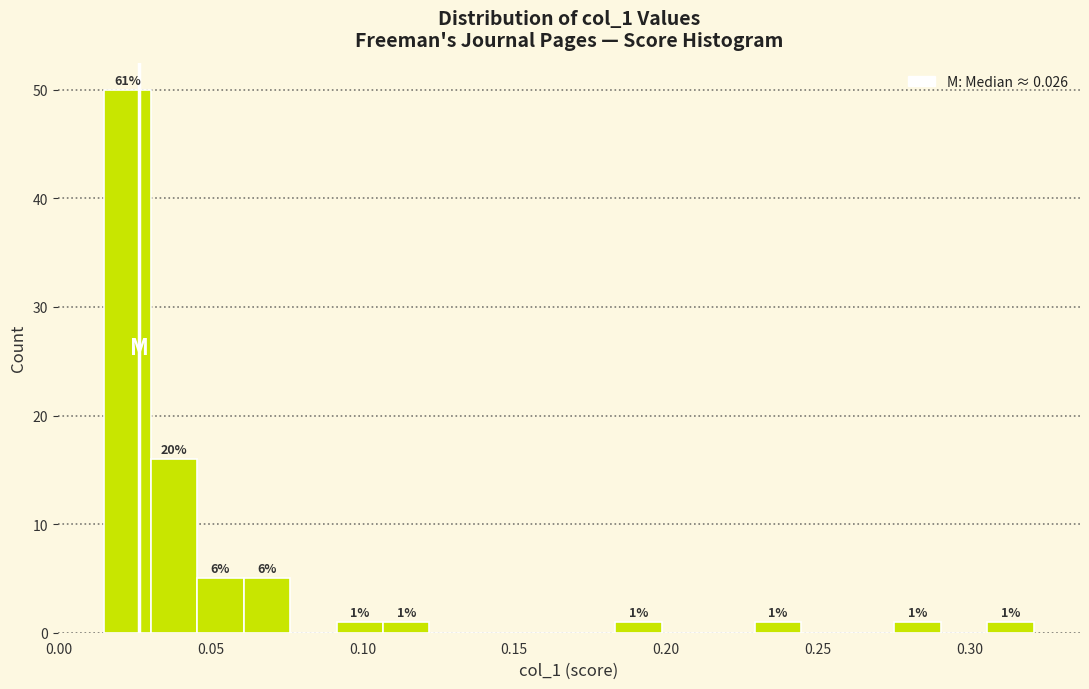

Around what value on the x-axis is the tallest bar? Give the approximate position of its centre, as read against the axis.

0.025